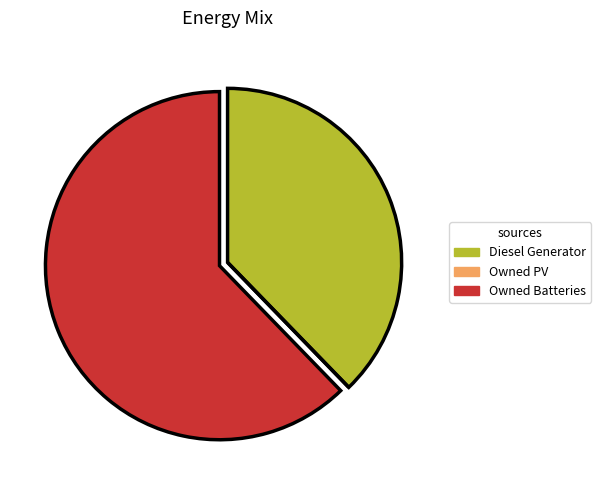

Which category has the biggest portion of the pie?

Owned Batteries